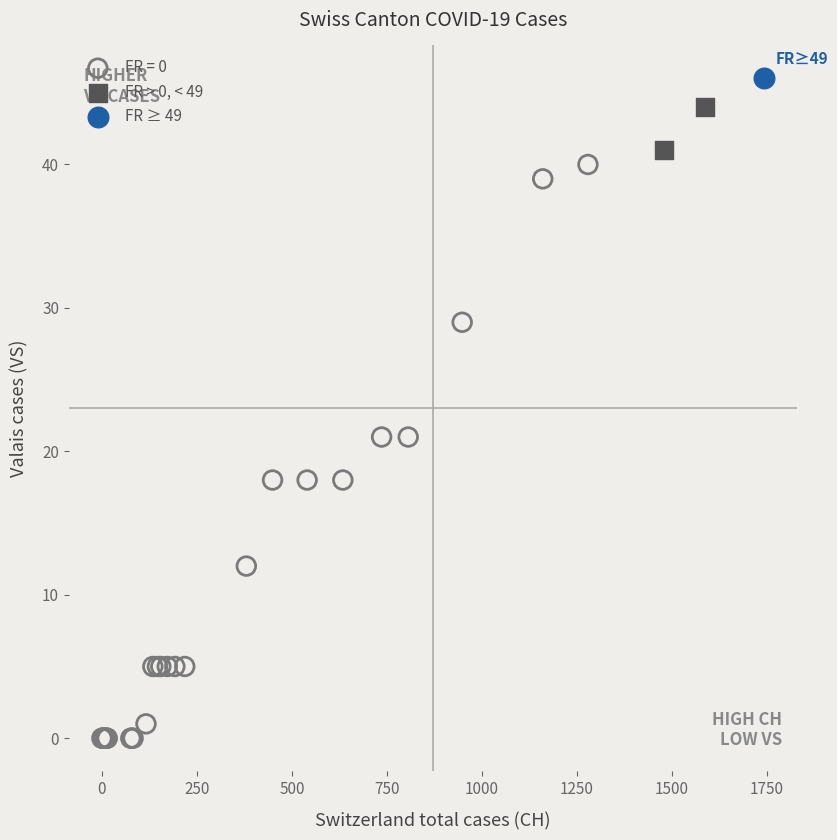

What are all the series names shown in the legend?

FR = 0, FR > 0, < 49, FR ≥ 49